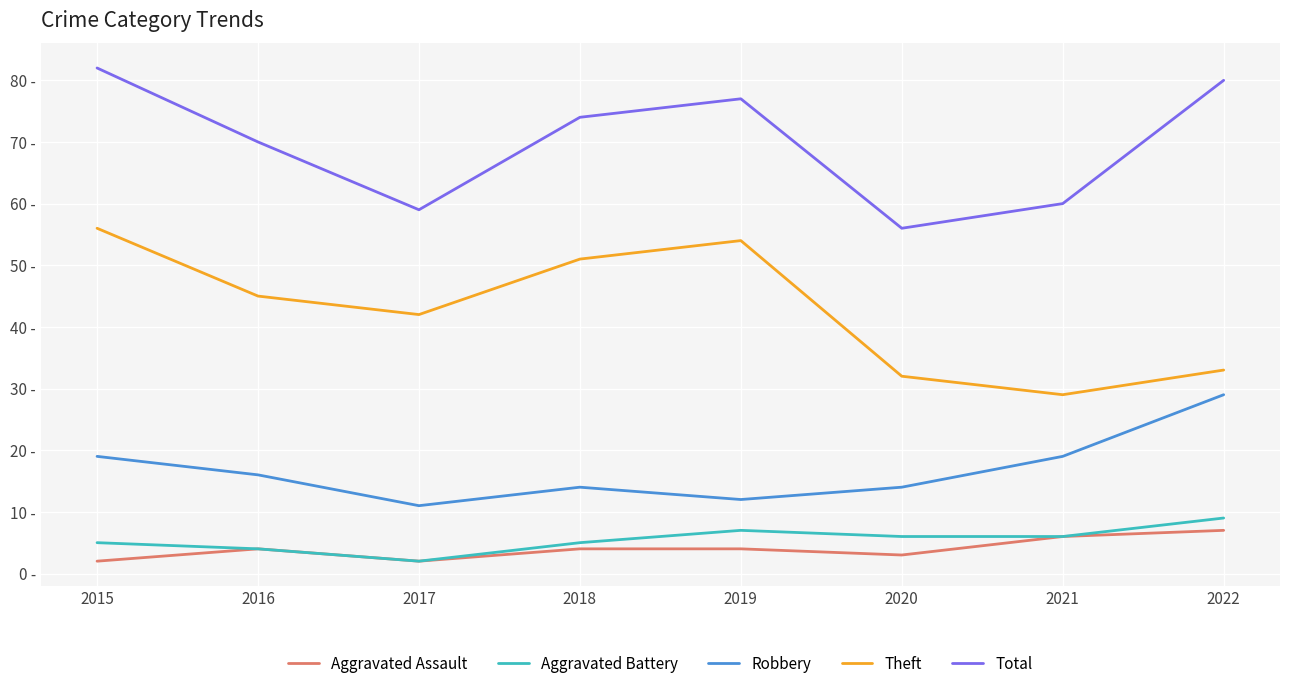

True or false: Theft has a value of 19 at 2017.

False